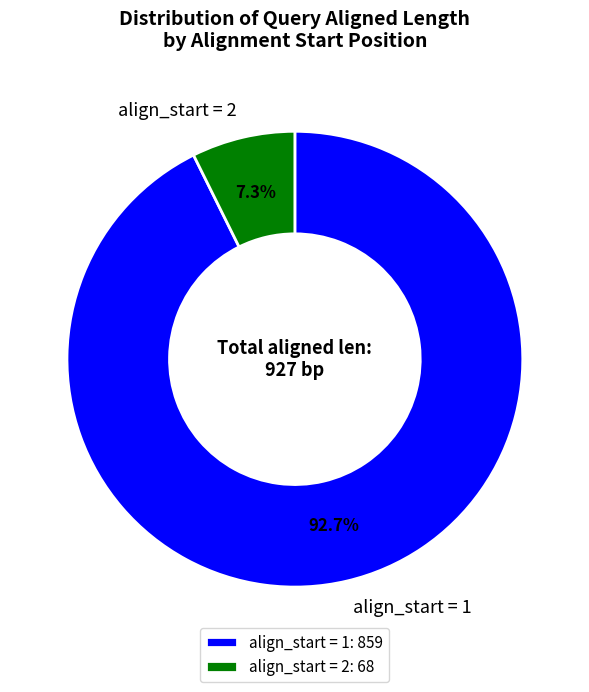

What is the total percentage of align_start = 1 and align_start = 2?

100.0%